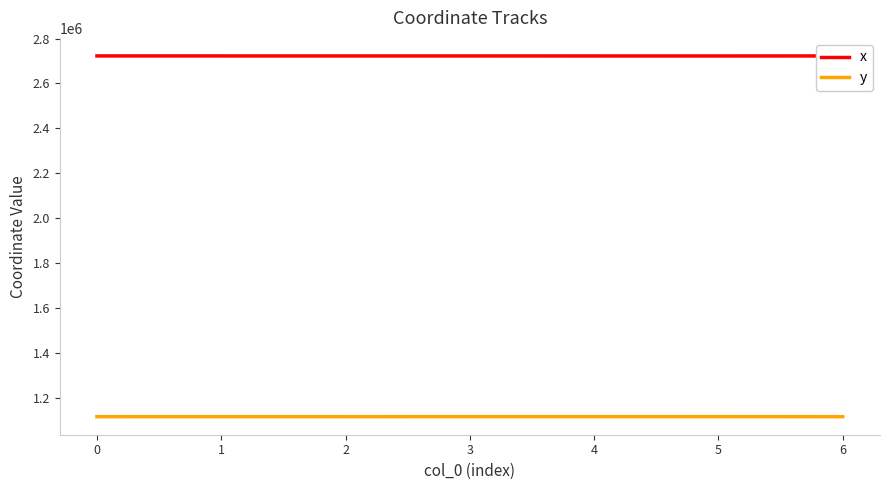

What is the spread (max minus min) of values at 2?

1607335.7